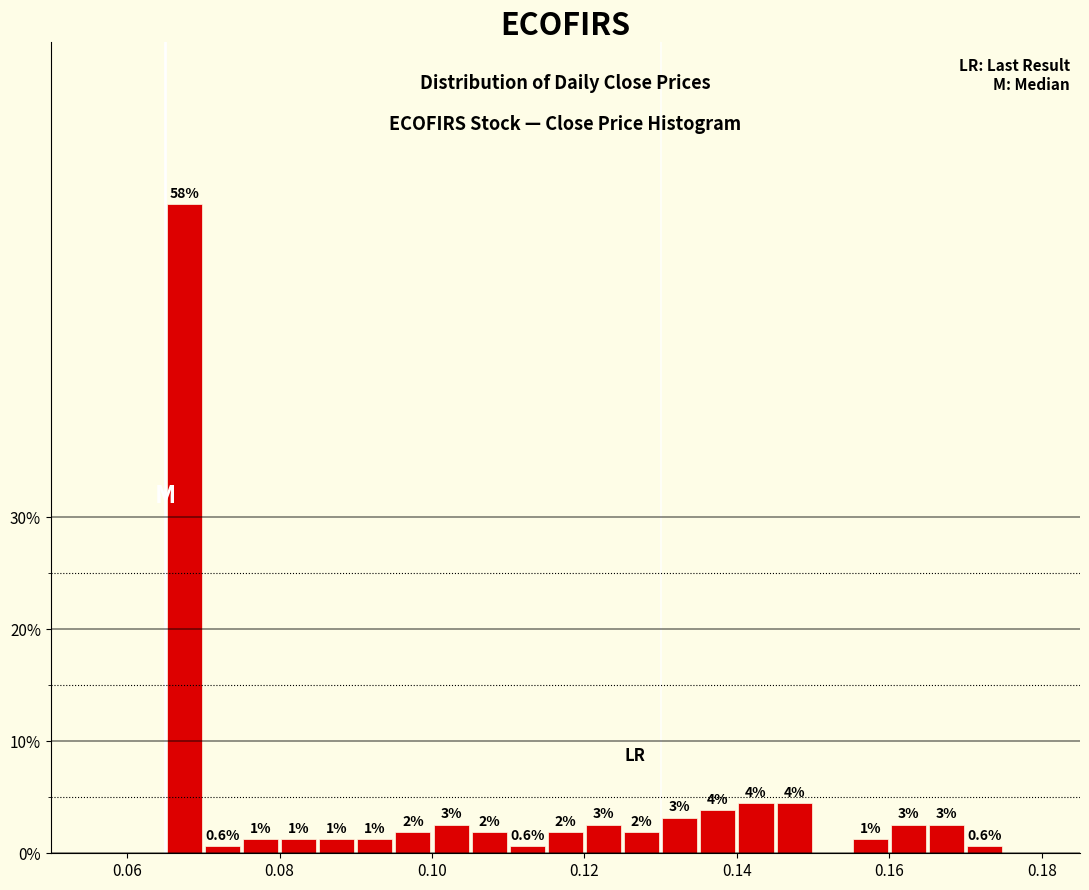

Read against the x-axis, roughly where is the centre of the tallest bar?

0.068